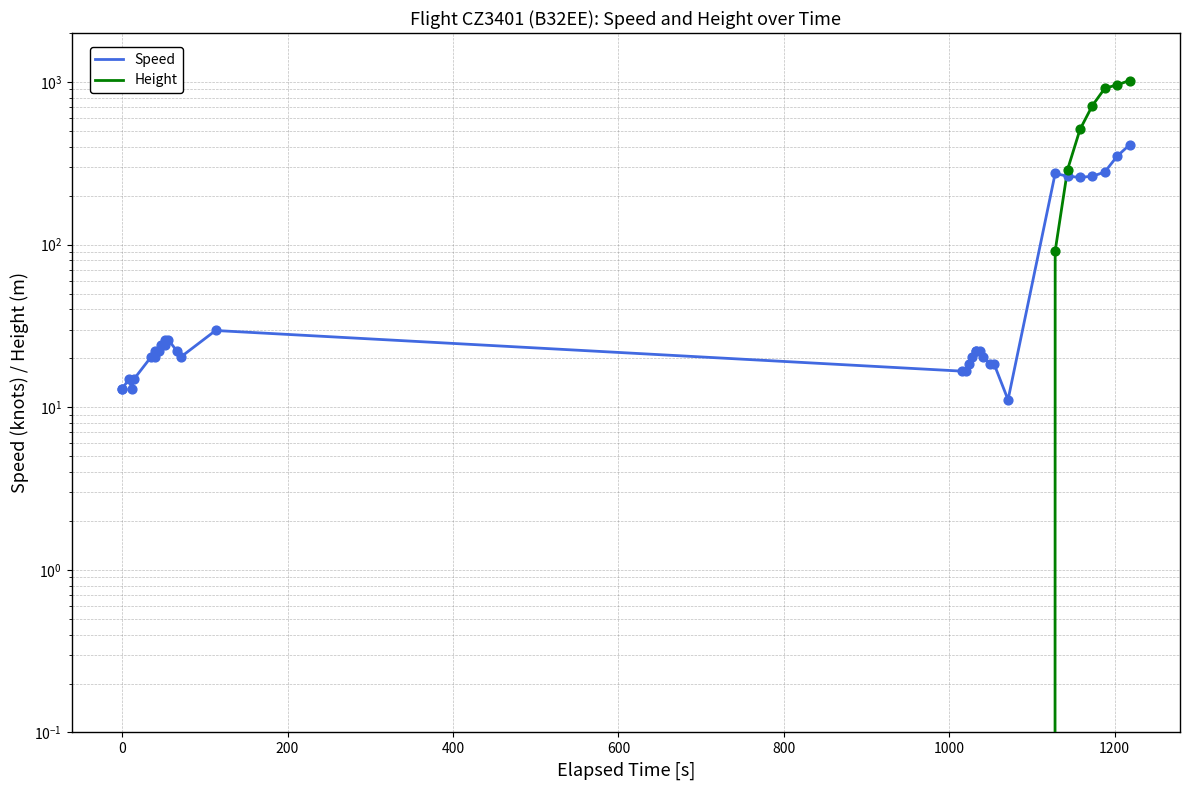

Which series has the largest total across all categories?

Height